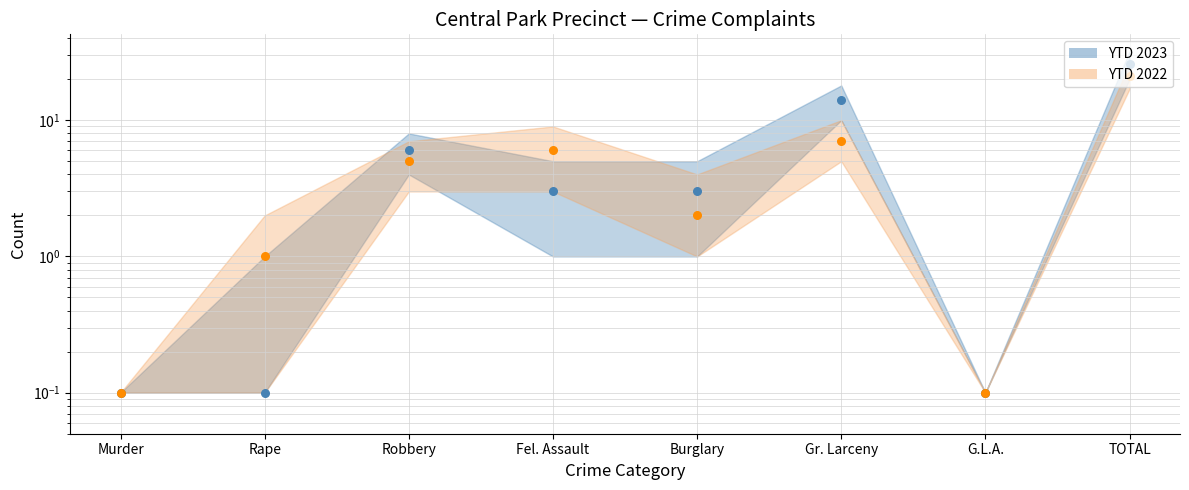

Which series has the widest spread of Y values?

YTD 2023